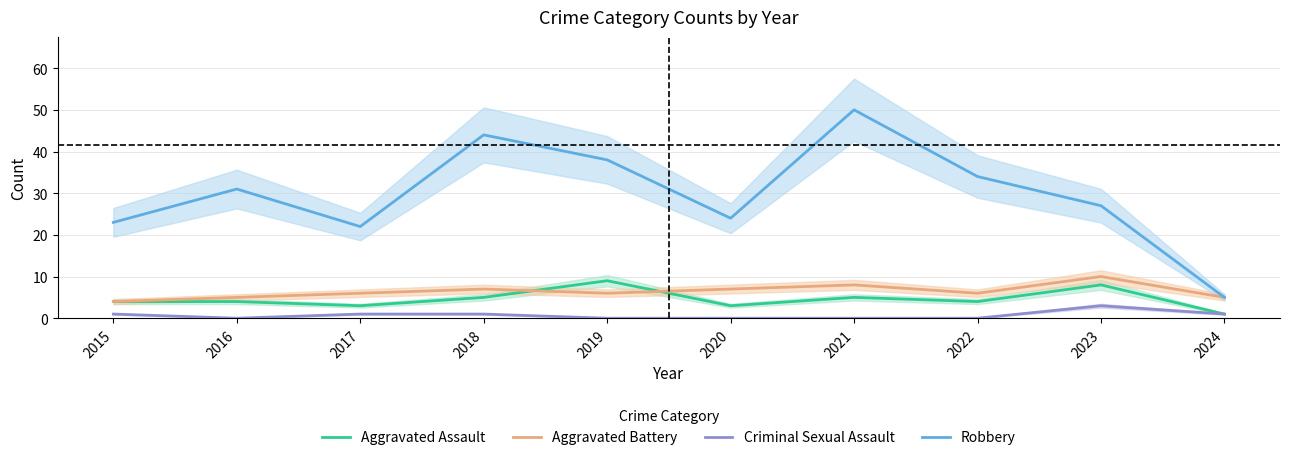

What are all the series names shown in the legend?

Aggravated Assault, Aggravated Battery, Criminal Sexual Assault, Robbery